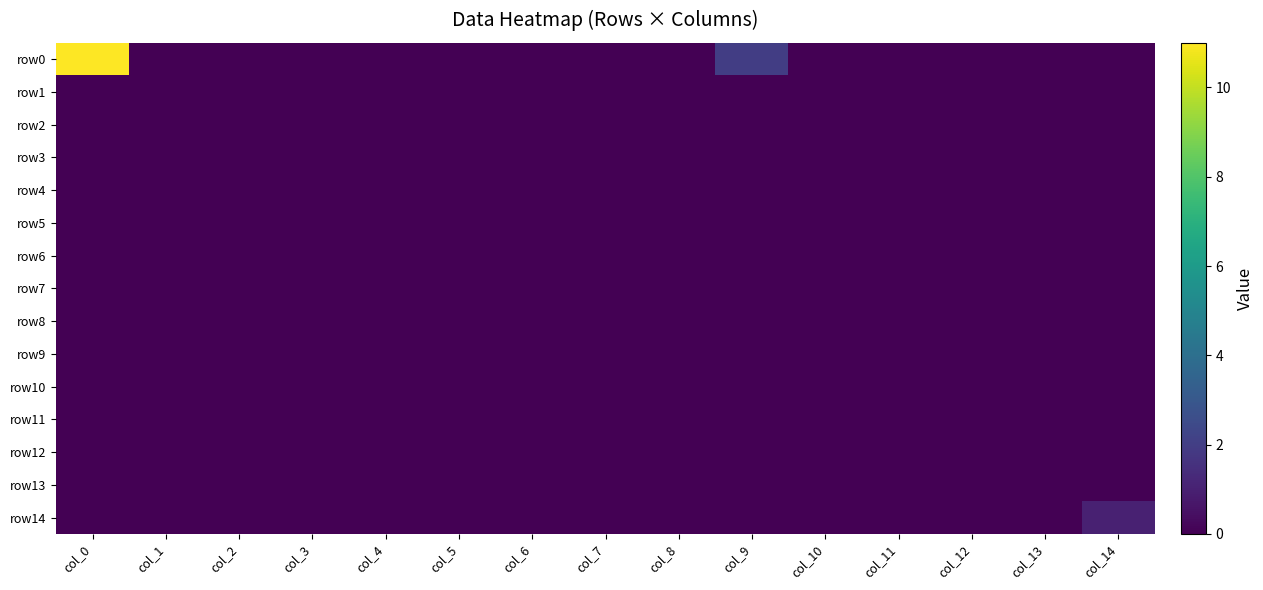

How many distinct data groups are displayed?

15